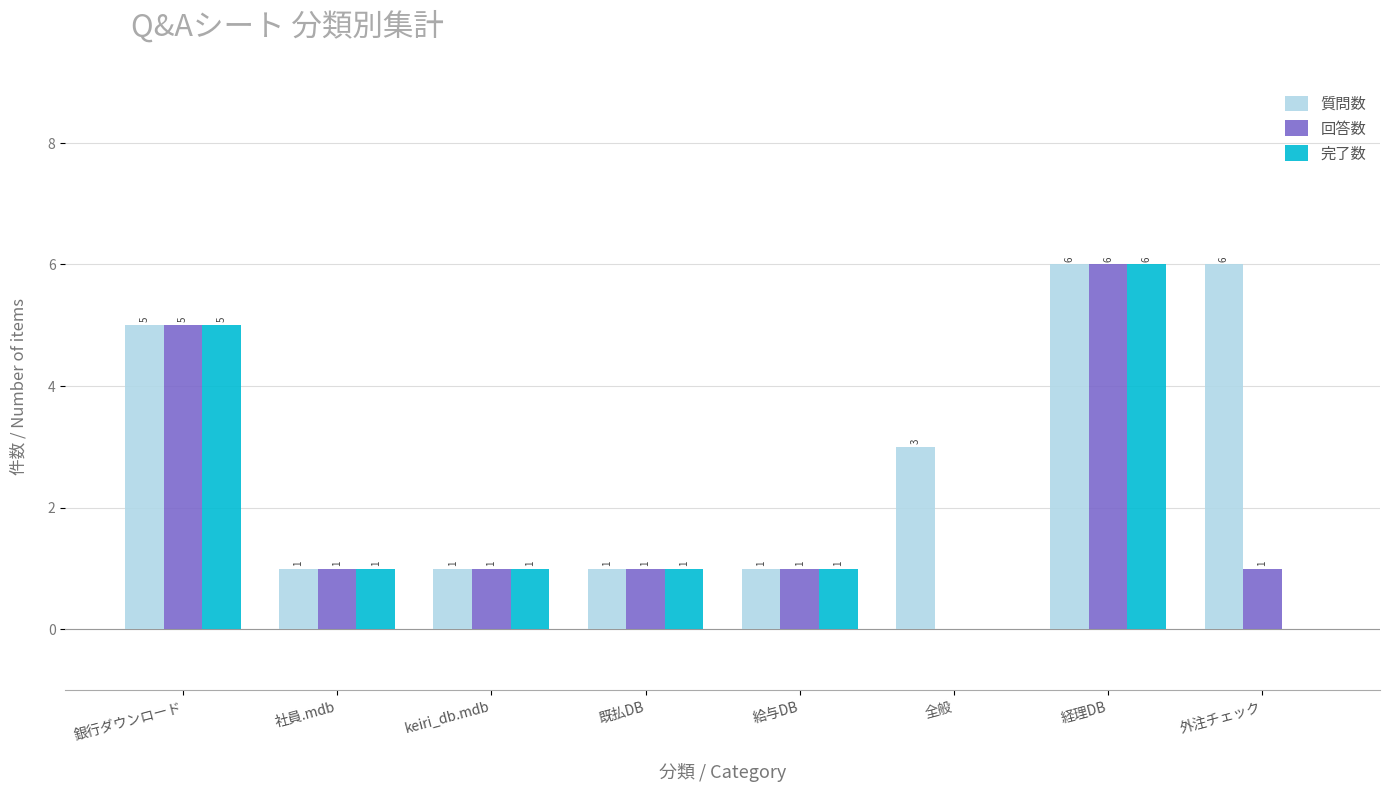

Between 給与DB and 全般, which series saw the biggest shift?

質問数